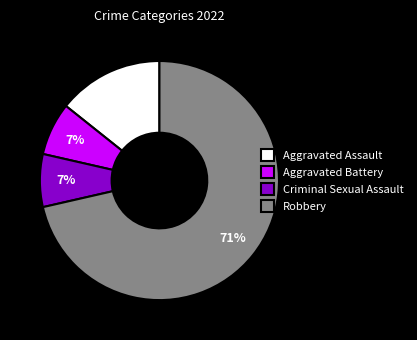

How many segments does this pie chart have?

4